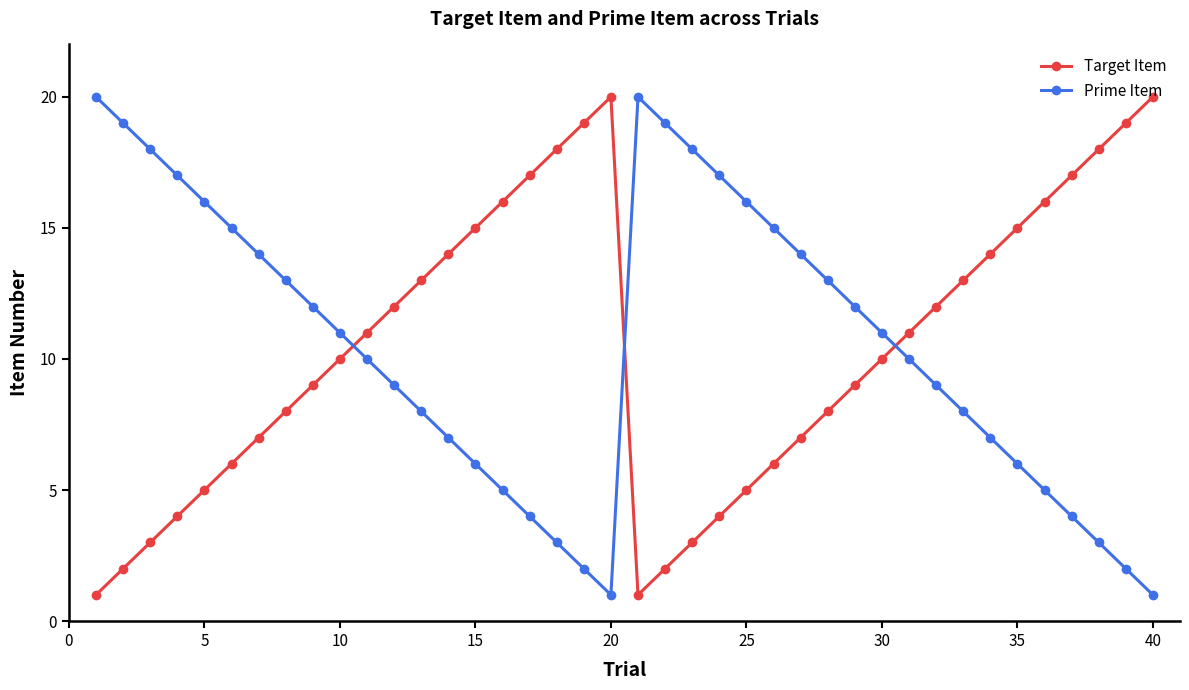

True or false: Target Item has more than 2 interior local peaks.

False